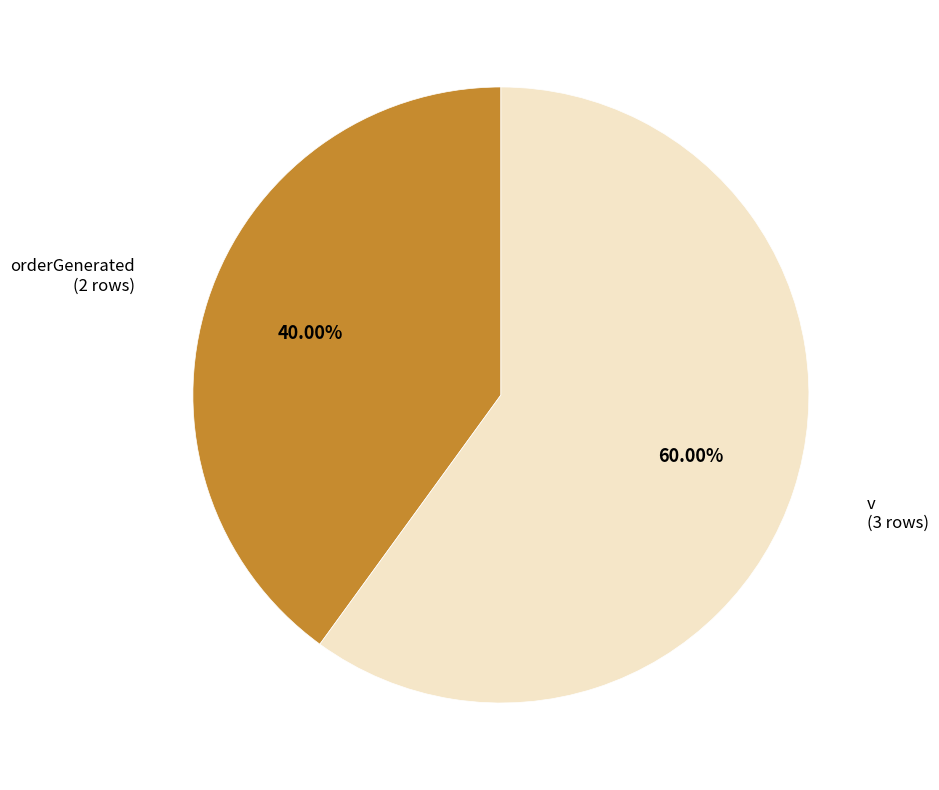

How many slices are in this pie chart?

2